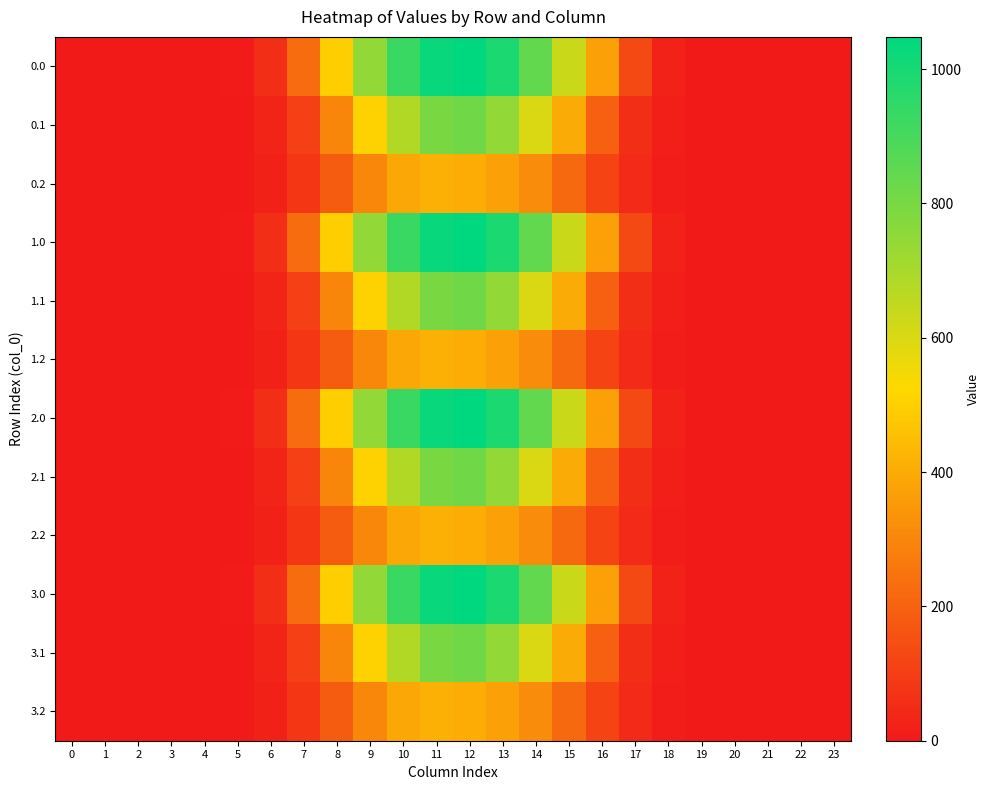

Reading left to right, what are all the values shown in this chart?

0.0: 0=0.0	1=0.0	2=0.0	3=0.0	4=0.0	5=5.9	6=60.2	7=226.4	8=498.5	9=747.1	10=926.9	11=1031.3	12=1048.0	13=989.6	14=844.6	15=634.3	16=368.9	17=133.8	18=25.7	19=0.5	20=0.0	21=0.0	22=0.0	23=0.0
0.1: 0=0.0	1=0.0	2=0.0	3=0.0	4=0.0	5=3.1	6=30.4	7=108.2	8=296.9	9=507.4	10=682.3	11=796.2	12=817.3	13=747.7	14=600.1	15=401.1	16=195.1	17=58.4	18=12.7	19=0.2	20=0.0	21=0.0	22=0.0	23=0.0
0.2: 0=0.0	1=0.0	2=0.0	3=0.0	4=0.0	5=2.6	6=23.4	7=79.2	8=186.3	9=306.1	10=391.7	11=413.0	12=403.2	13=372.4	14=318.6	15=220.6	16=118.5	17=45.9	18=11.3	19=0.1	20=0.0	21=0.0	22=0.0	23=0.0
1.0: 0=0.0	1=0.0	2=0.0	3=0.0	4=0.0	5=5.9	6=60.2	7=226.4	8=498.5	9=747.1	10=926.9	11=1031.3	12=1048.0	13=989.6	14=844.6	15=634.3	16=368.9	17=133.8	18=25.7	19=0.5	20=0.0	21=0.0	22=0.0	23=0.0
1.1: 0=0.0	1=0.0	2=0.0	3=0.0	4=0.0	5=3.1	6=30.4	7=108.2	8=296.9	9=507.4	10=682.3	11=796.2	12=817.3	13=747.7	14=600.1	15=401.1	16=195.1	17=58.4	18=12.7	19=0.2	20=0.0	21=0.0	22=0.0	23=0.0
1.2: 0=0.0	1=0.0	2=0.0	3=0.0	4=0.0	5=2.6	6=23.4	7=79.2	8=186.3	9=306.1	10=391.7	11=413.0	12=403.2	13=372.4	14=318.6	15=220.6	16=118.5	17=45.9	18=11.3	19=0.1	20=0.0	21=0.0	22=0.0	23=0.0
2.0: 0=0.0	1=0.0	2=0.0	3=0.0	4=0.0	5=5.9	6=60.2	7=226.4	8=498.5	9=747.1	10=926.9	11=1031.3	12=1048.0	13=989.6	14=844.6	15=634.3	16=368.9	17=133.8	18=25.7	19=0.5	20=0.0	21=0.0	22=0.0	23=0.0
2.1: 0=0.0	1=0.0	2=0.0	3=0.0	4=0.0	5=3.1	6=30.4	7=108.2	8=296.9	9=507.4	10=682.3	11=796.2	12=817.3	13=747.7	14=600.1	15=401.1	16=195.1	17=58.4	18=12.7	19=0.2	20=0.0	21=0.0	22=0.0	23=0.0
2.2: 0=0.0	1=0.0	2=0.0	3=0.0	4=0.0	5=2.6	6=23.4	7=79.2	8=186.3	9=306.1	10=391.7	11=413.0	12=403.2	13=372.4	14=318.6	15=220.6	16=118.5	17=45.9	18=11.3	19=0.1	20=0.0	21=0.0	22=0.0	23=0.0
3.0: 0=0.0	1=0.0	2=0.0	3=0.0	4=0.0	5=5.9	6=60.2	7=226.4	8=498.5	9=747.1	10=926.9	11=1031.3	12=1048.0	13=989.6	14=844.6	15=634.3	16=368.9	17=133.8	18=25.7	19=0.5	20=0.0	21=0.0	22=0.0	23=0.0
3.1: 0=0.0	1=0.0	2=0.0	3=0.0	4=0.0	5=3.1	6=30.4	7=108.2	8=296.9	9=507.4	10=682.3	11=796.2	12=817.3	13=747.7	14=600.1	15=401.1	16=195.1	17=58.4	18=12.7	19=0.2	20=0.0	21=0.0	22=0.0	23=0.0
3.2: 0=0.0	1=0.0	2=0.0	3=0.0	4=0.0	5=2.6	6=23.4	7=79.2	8=186.3	9=306.1	10=391.7	11=413.0	12=403.2	13=372.4	14=318.6	15=220.6	16=118.5	17=45.9	18=11.3	19=0.1	20=0.0	21=0.0	22=0.0	23=0.0